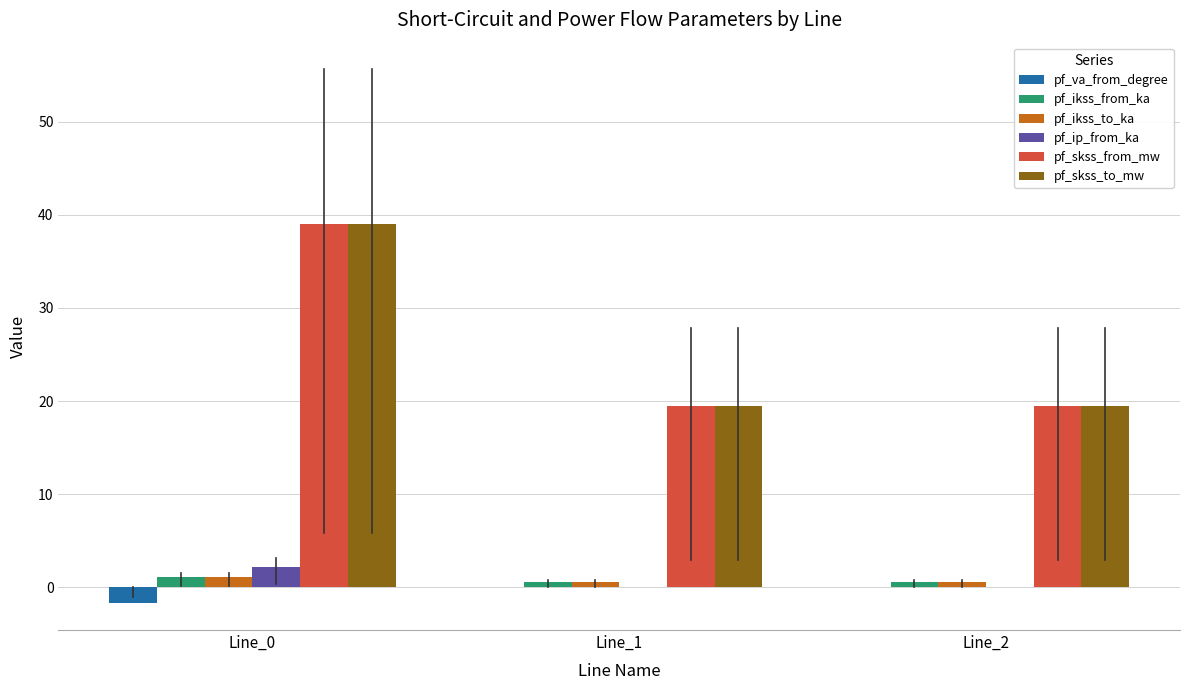

True or false: pf_skss_to_mw has a value of 12.3 at Line_1.

False